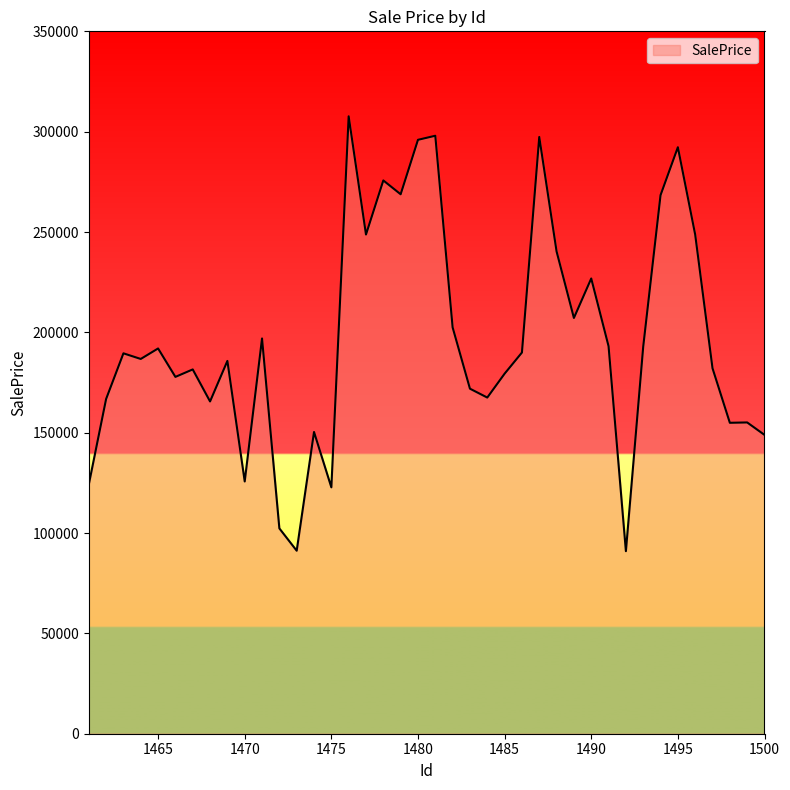

What is the minimum value shown in the chart?

90963.6